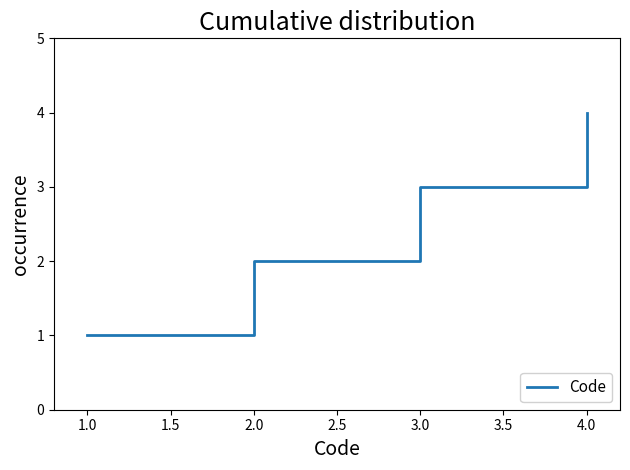

Rank the categories by value from lowest to highest.

1.0, 2.0, 3.0, 4.0